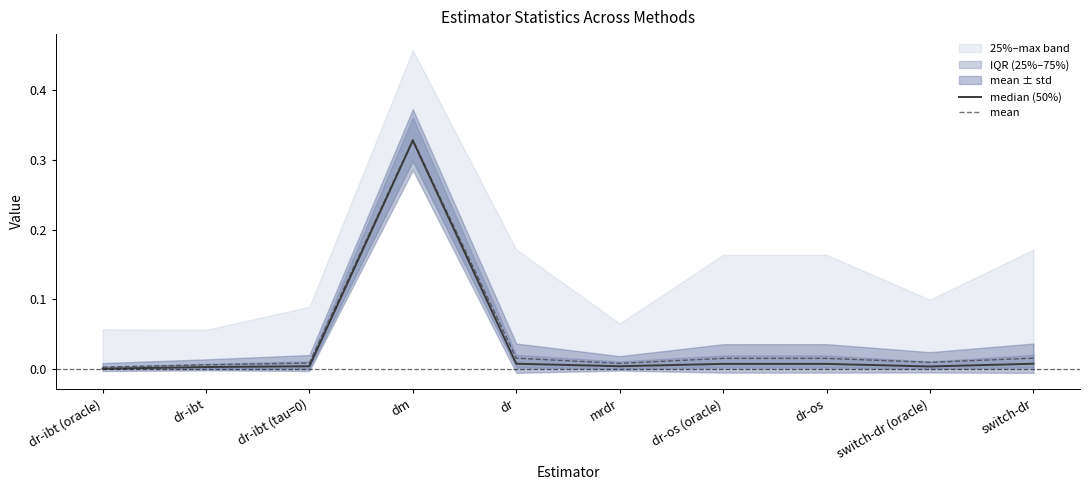

Reading left to right, list all the values displayed in this chart.

median (50%): dr-ibt (oracle)=0.0	dr-ibt=0.0	dr-ibt (tau=0)=0.0	dm=0.3	dr=0.0	mrdr=0.0	dr-os (oracle)=0.0	dr-os=0.0	switch-dr (oracle)=0.0	switch-dr=0.0
mean: dr-ibt (oracle)=0.0	dr-ibt=0.0	dr-ibt (tau=0)=0.0	dm=0.3	dr=0.0	mrdr=0.0	dr-os (oracle)=0.0	dr-os=0.0	switch-dr (oracle)=0.0	switch-dr=0.0